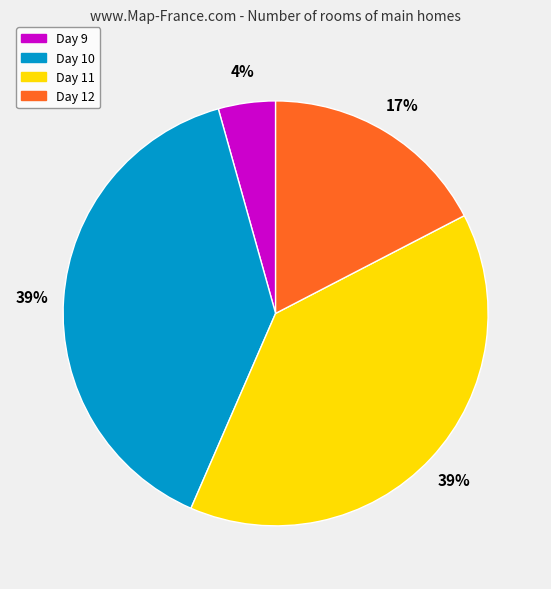

To the nearest percent, what is the average slice percentage?

25%